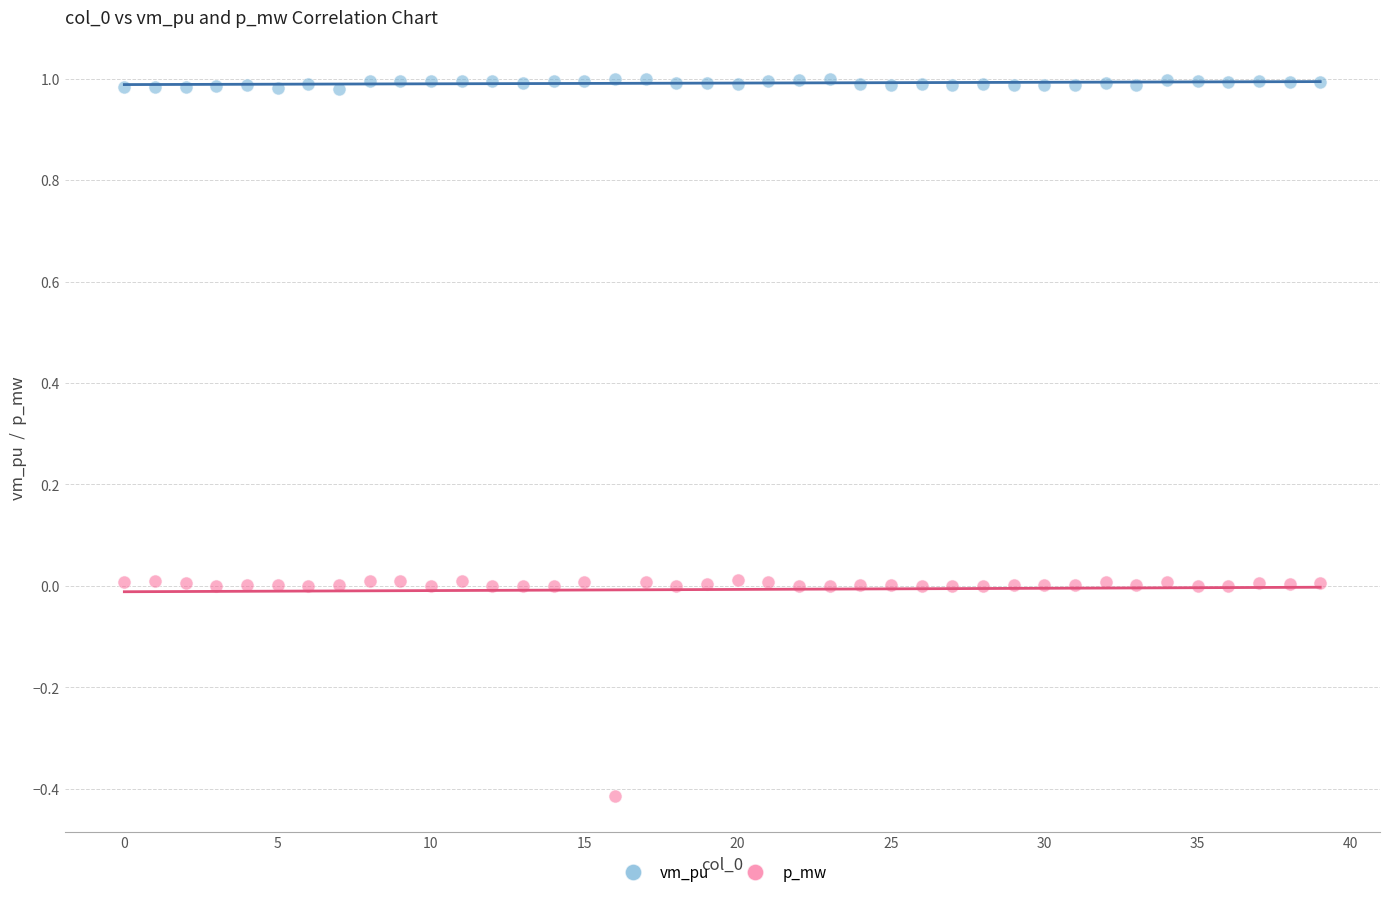

Which series has the largest Y range (max minus min)?

p_mw